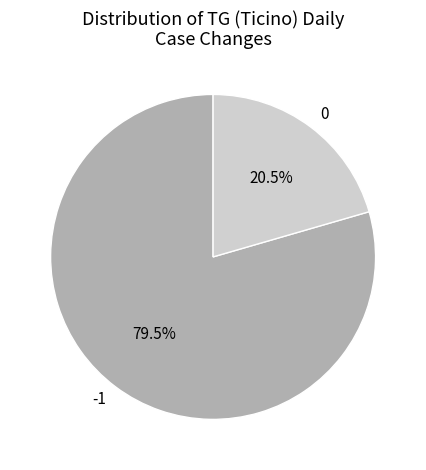

Is there a majority slice in this chart?

Yes